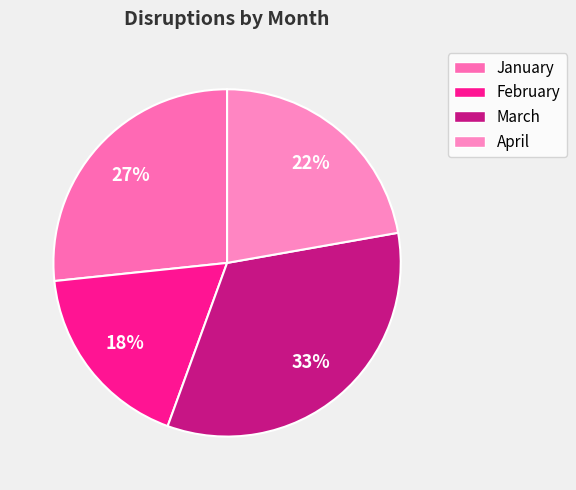

What percentage do April and February together represent?

40.0%